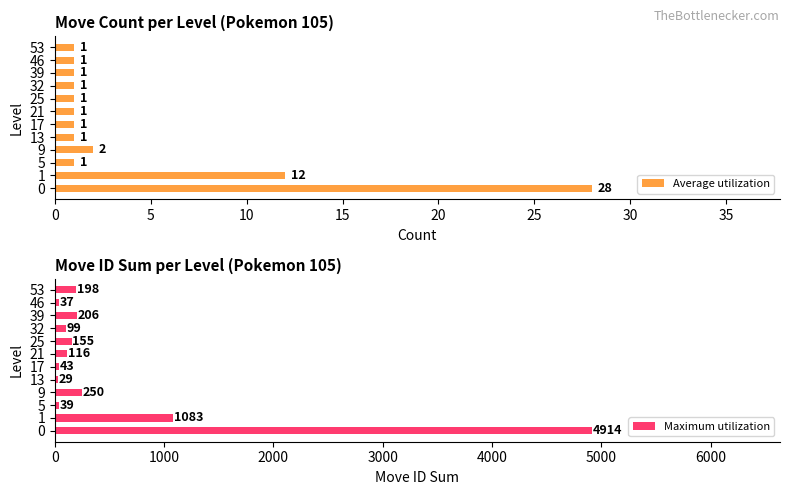

What is the sum of the Average utilization values at 35 and 10?

2